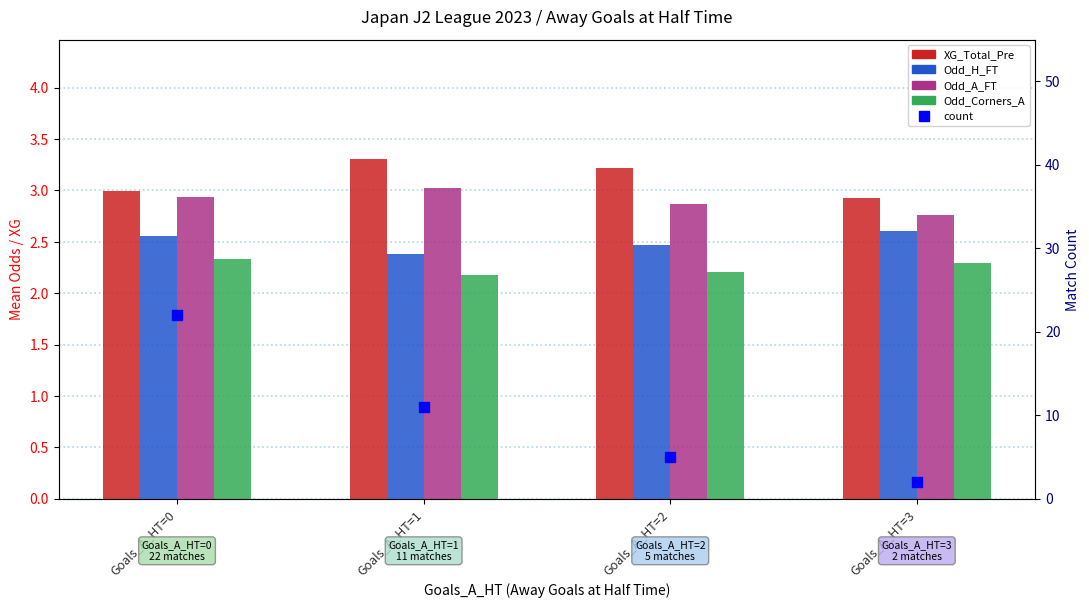

Which series contains the lowest Y value?

count